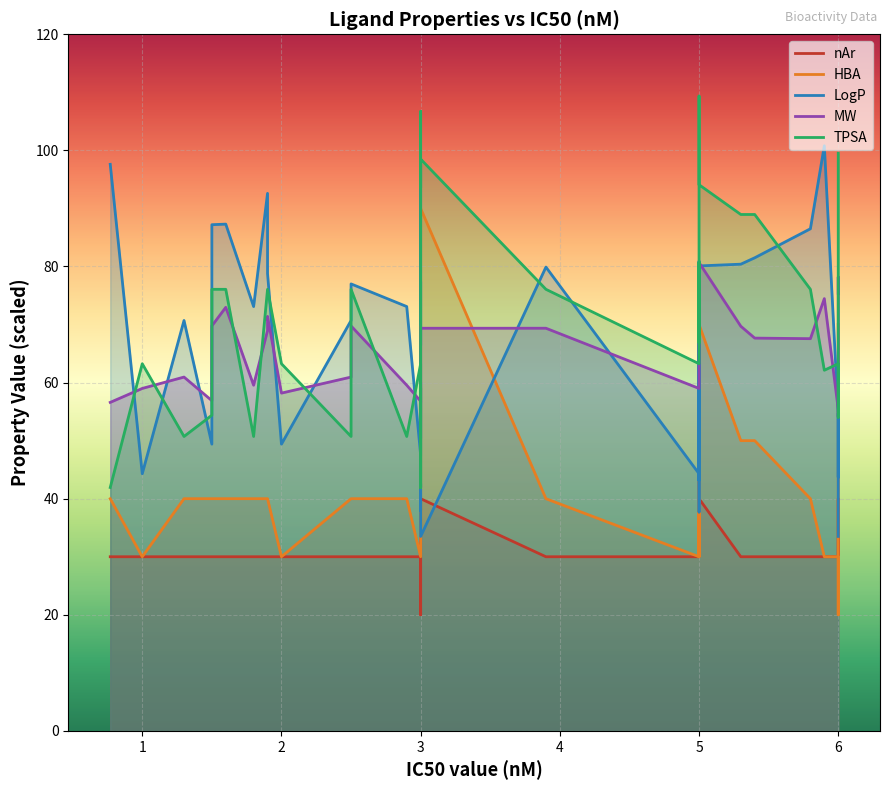

At 5.0, list the series in order from largest to smallest.

TPSA, MW, LogP, nAr, HBA